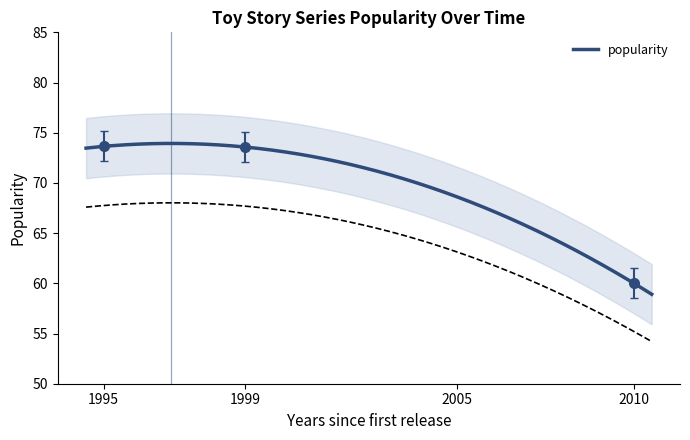

What position from the right is 1995-10-30?

3